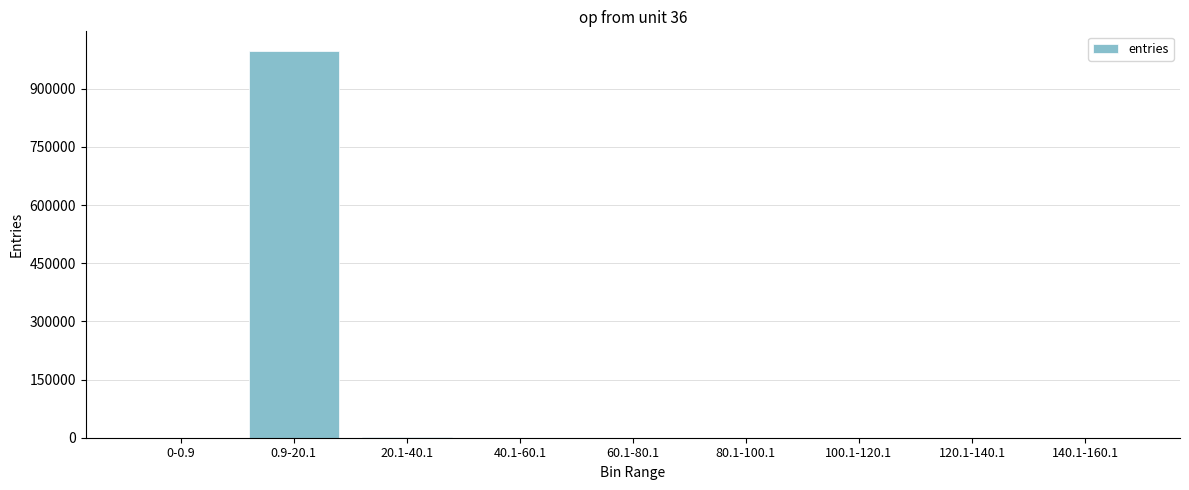

The value at 0-0.9 is 434281. True or false?

False